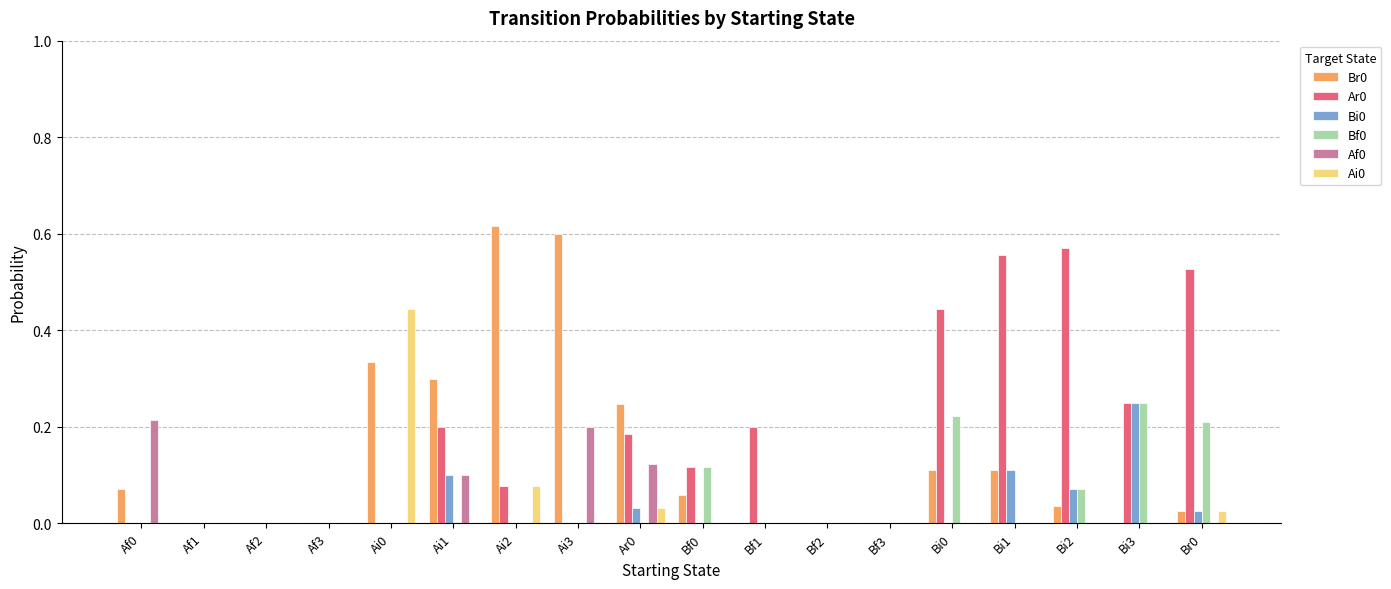

What is the sum of all Br0 values?

2.5